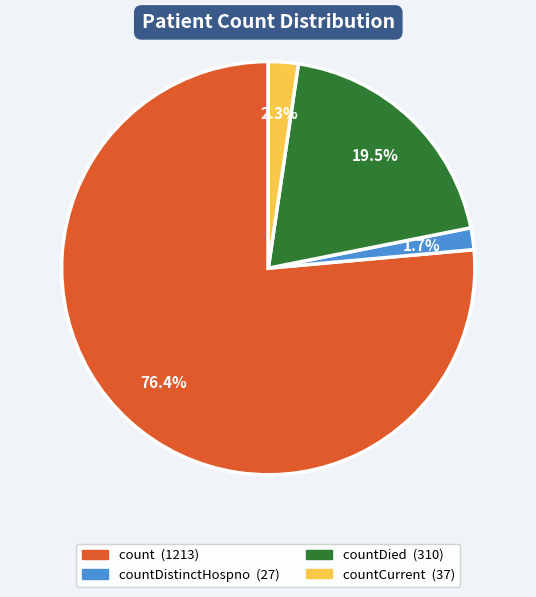

Is there a majority slice in this chart?

Yes